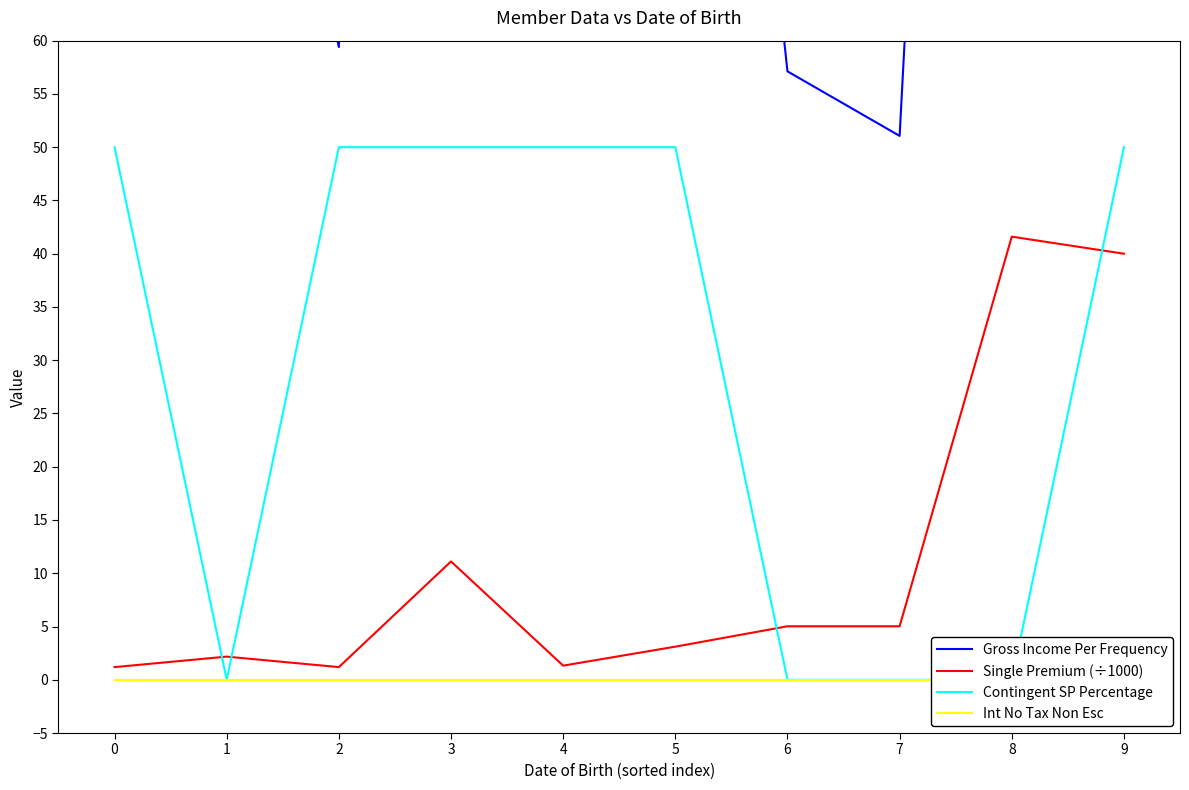

Count the number of data series in this chart.

4